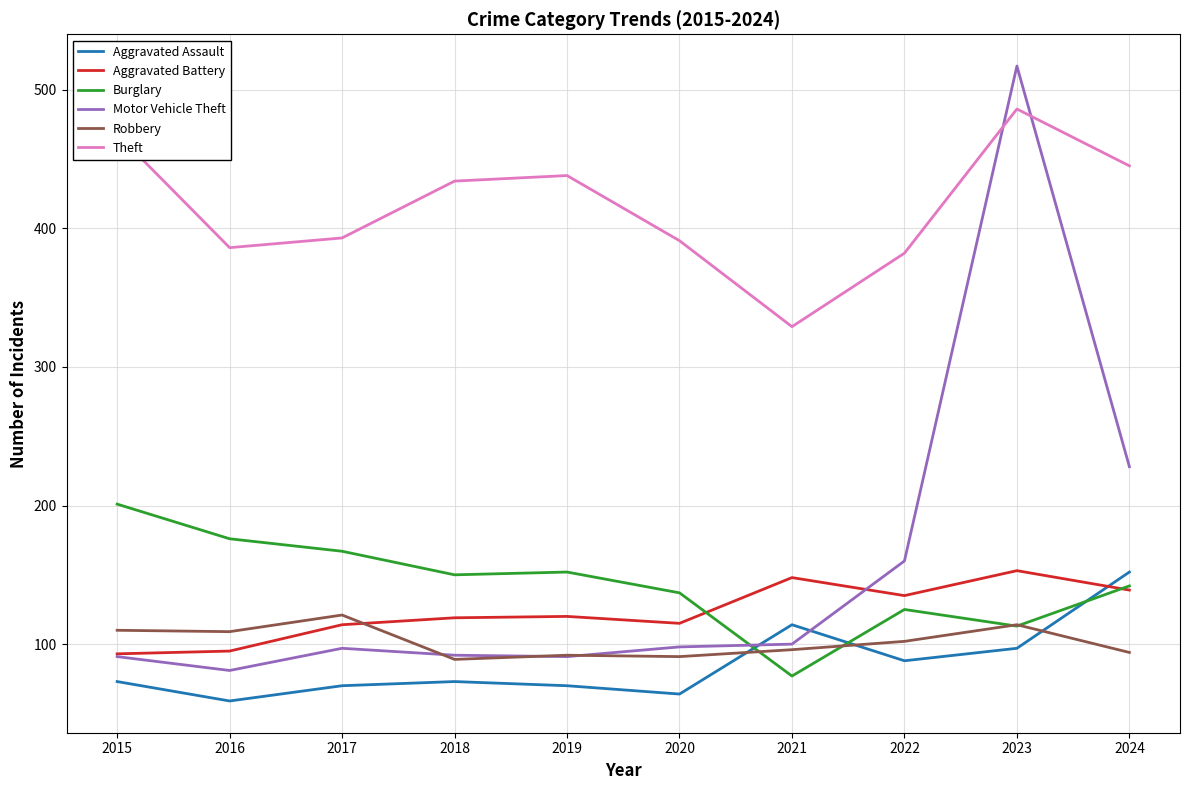

What is the difference between the maximum and minimum values in the Aggravated Assault series?

93